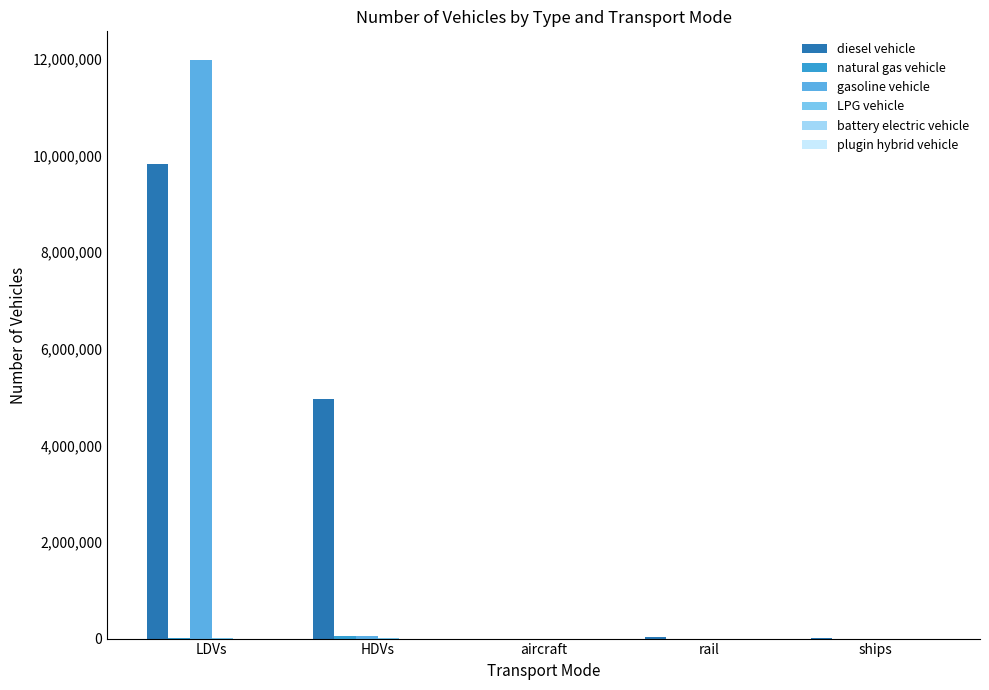

At which category is the sum across all series the highest?

LDVs